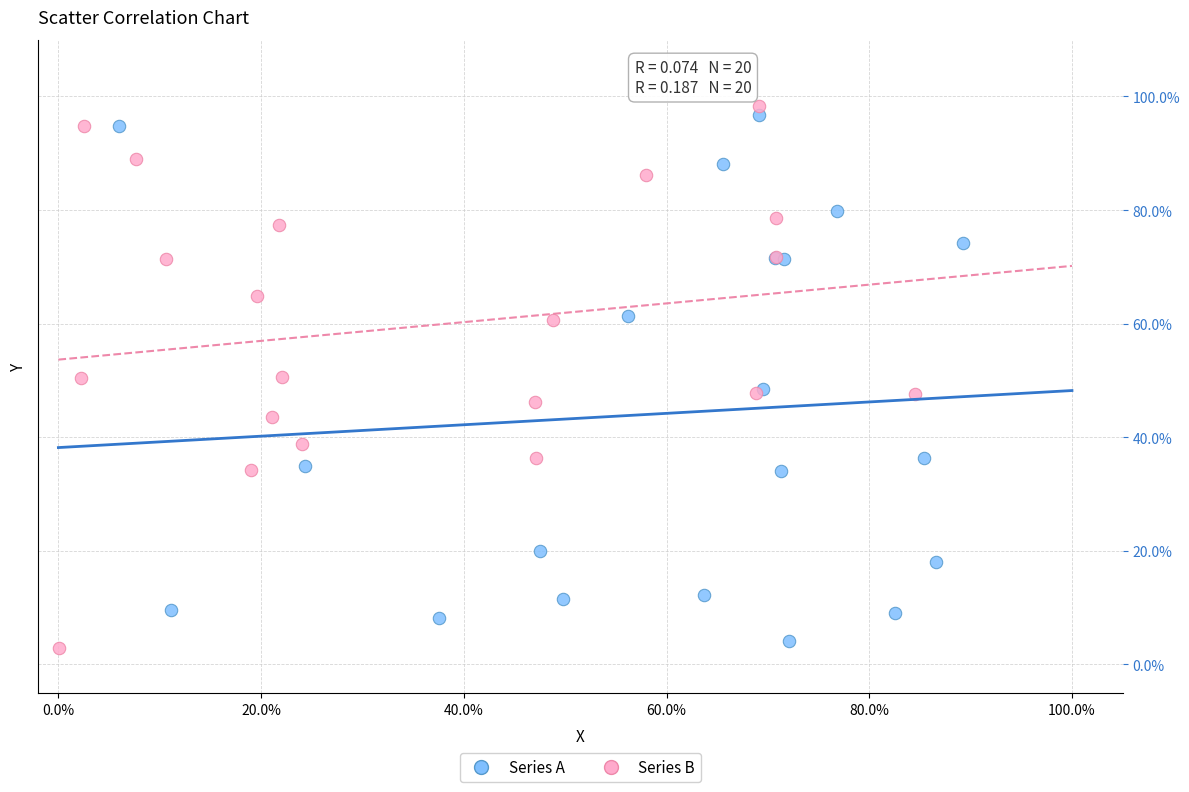

What are all the series names shown in the legend?

Series A, Series B